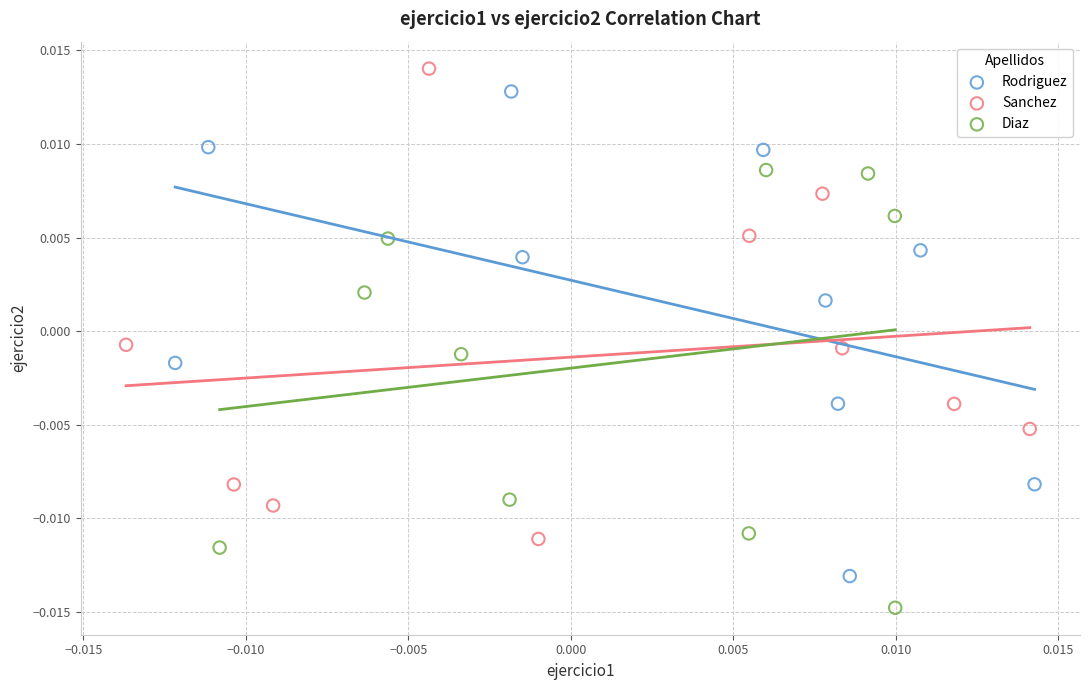

What are all the series names shown in the legend?

Rodriguez, Sanchez, Diaz